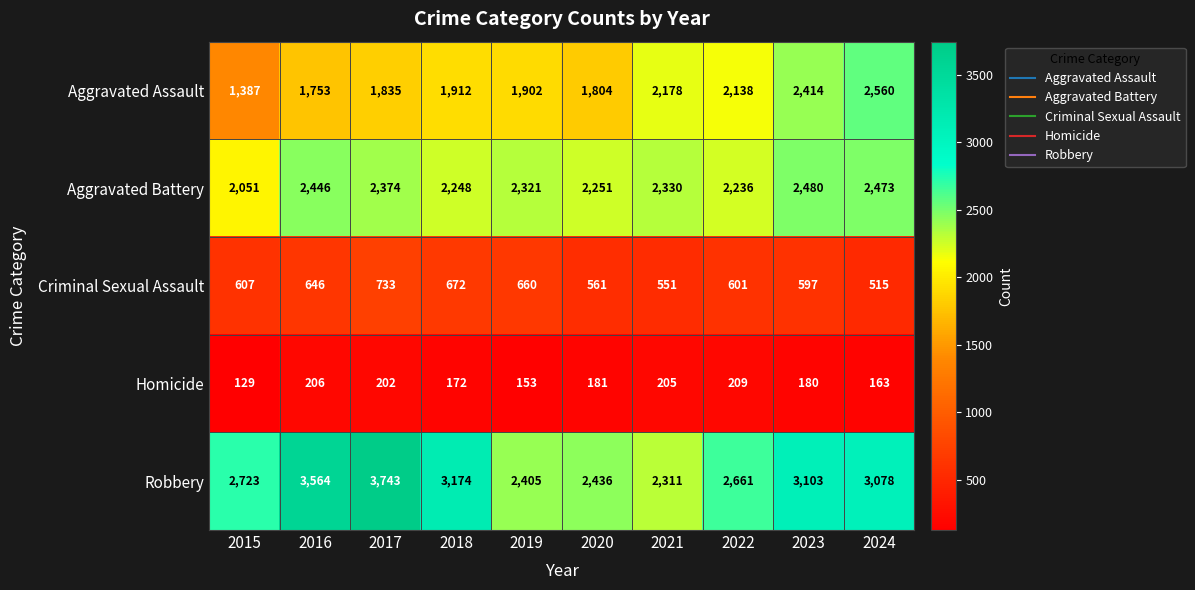

At 2016, list the series in order from largest to smallest.

Robbery, Aggravated Battery, Aggravated Assault, Criminal Sexual Assault, Homicide